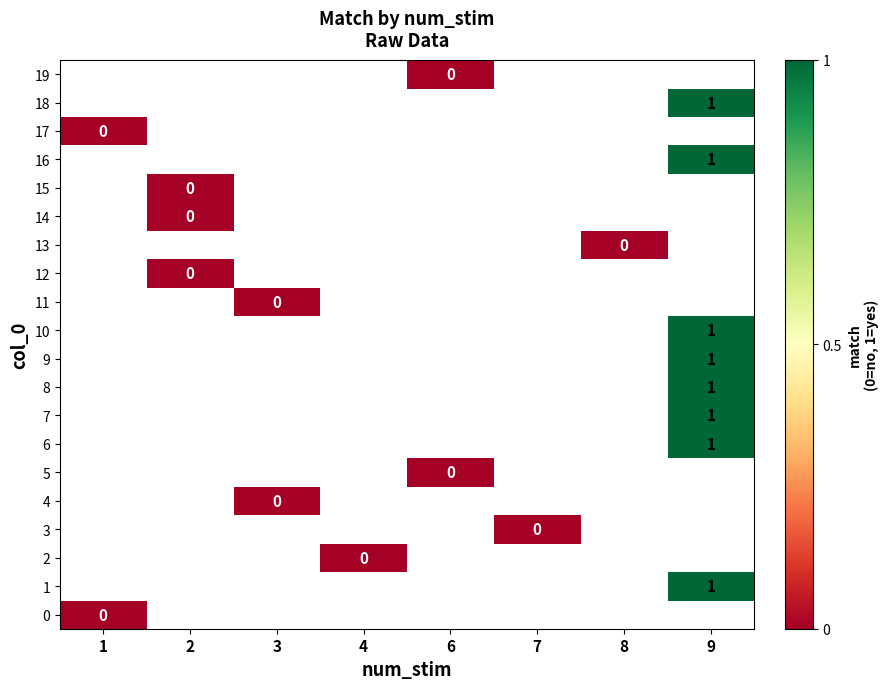

What is the maximum value shown in the chart?

1.0